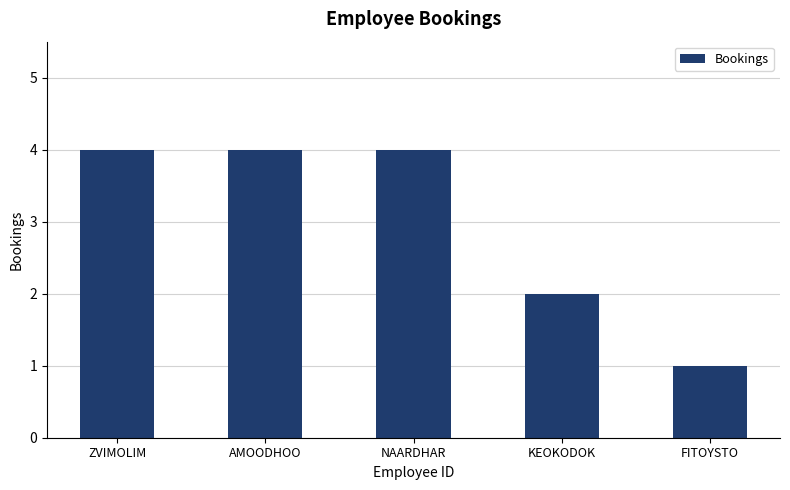

The value at ZVIMOLIM is 2. True or false?

False